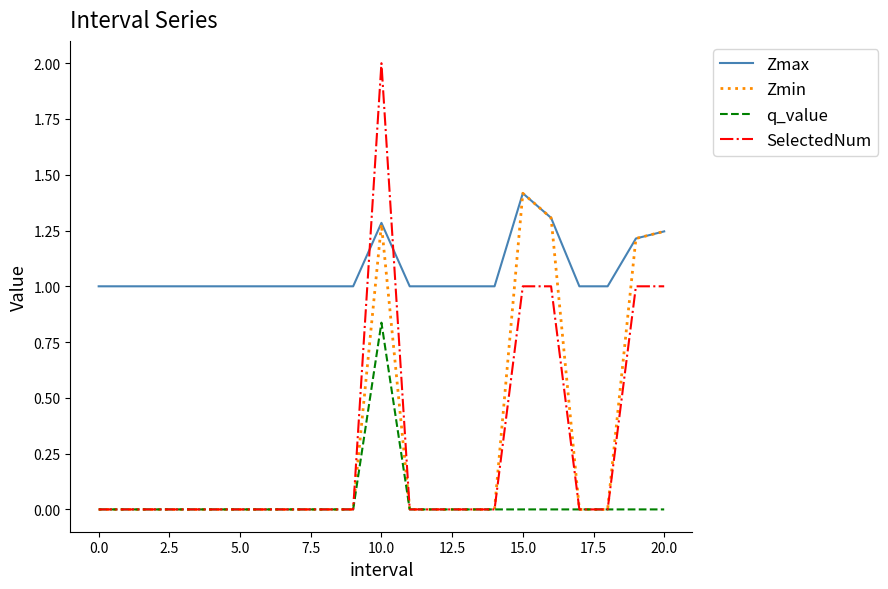

What is the maximum value shown in the chart?

2.0